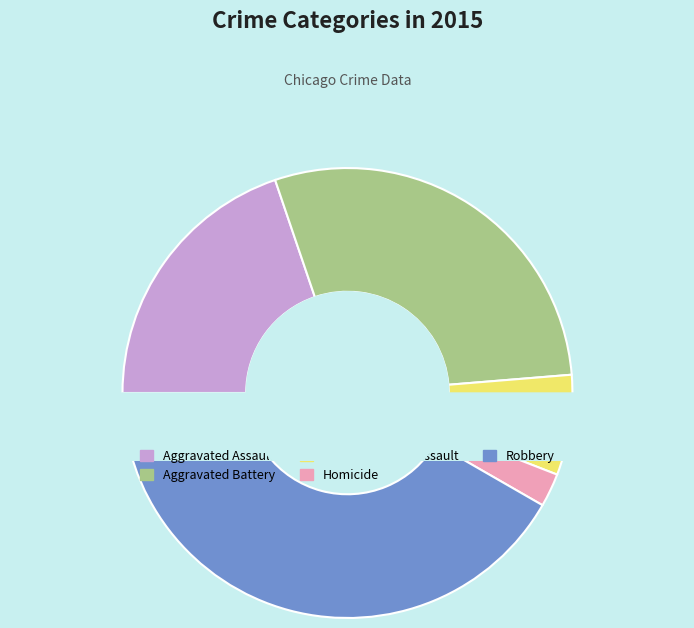

How many slices are in this pie chart?

5